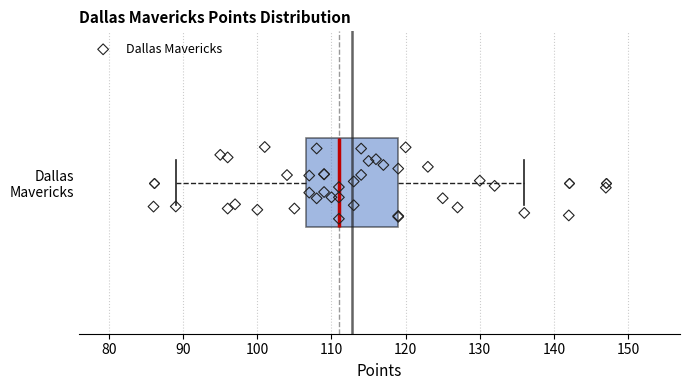

Read this box plot against the x-axis: the position of the median line, the range covered by the box, and the ends of both whiskers. The values are not printed on the chart, so give them approximately, as read against the axis.

median 111, box 107 to 119, whiskers 89 to 136